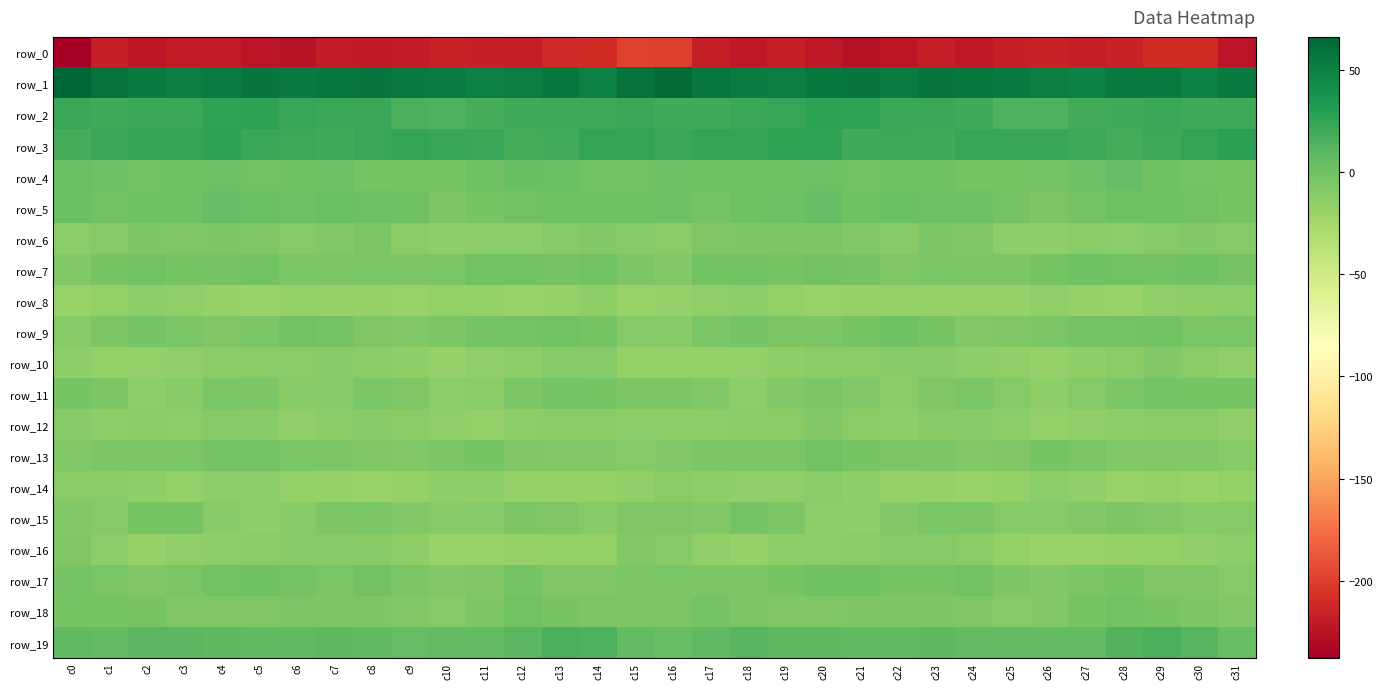

What is the difference between the row_13 values at c1 and c16?

2.1